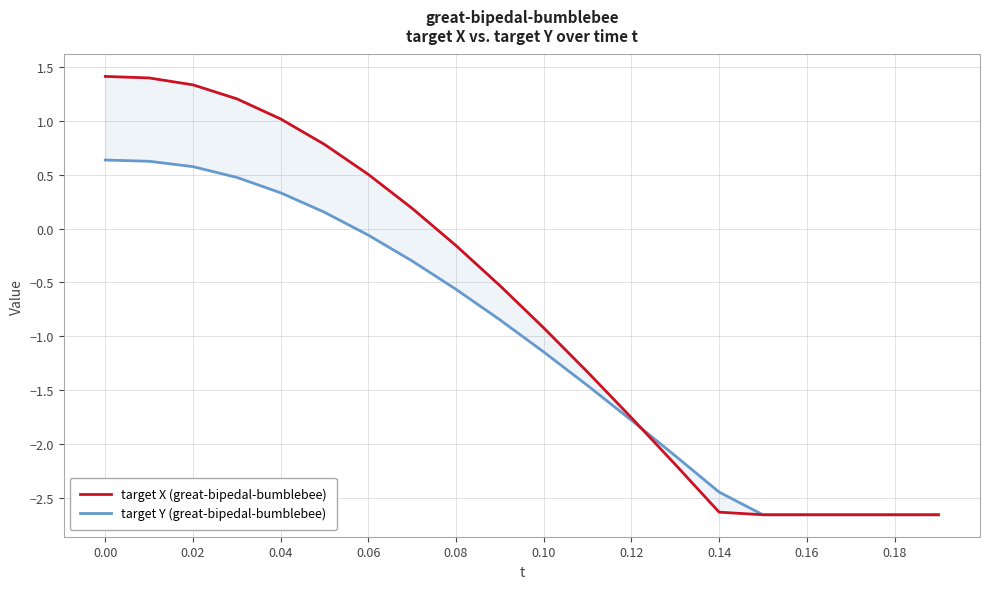

Is the value of target Y (great-bipedal-bumblebee) at 0.18 greater than the value of target X (great-bipedal-bumblebee) at 13?

Yes